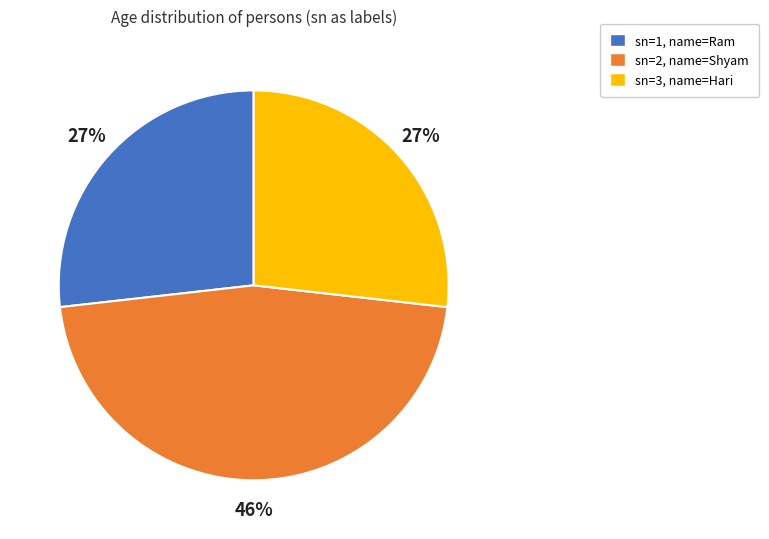

To the nearest percent, what is the average slice percentage?

33%